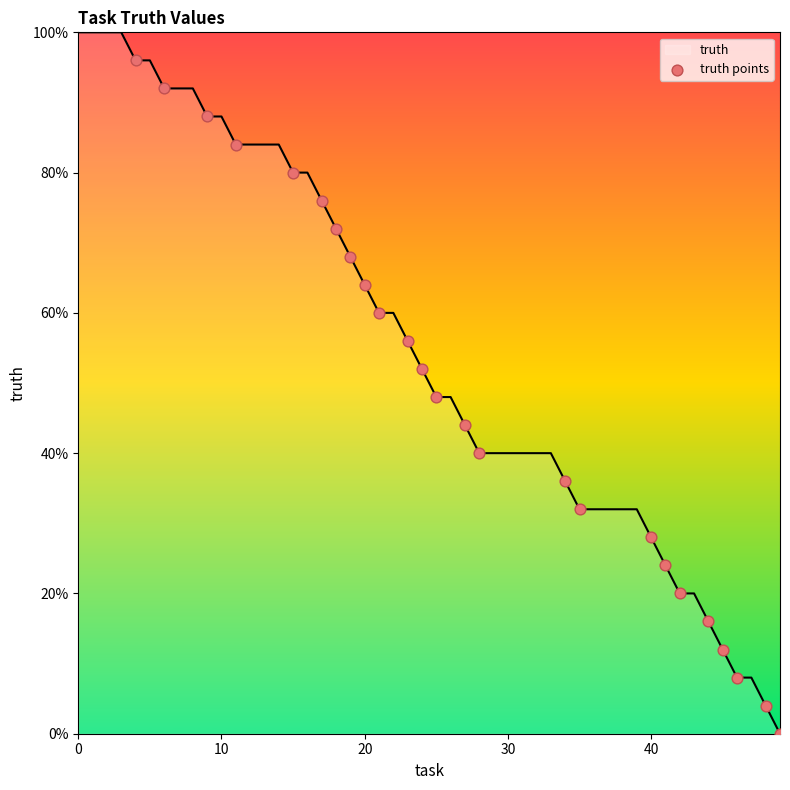

What is the maximum value shown in the chart?

100.0